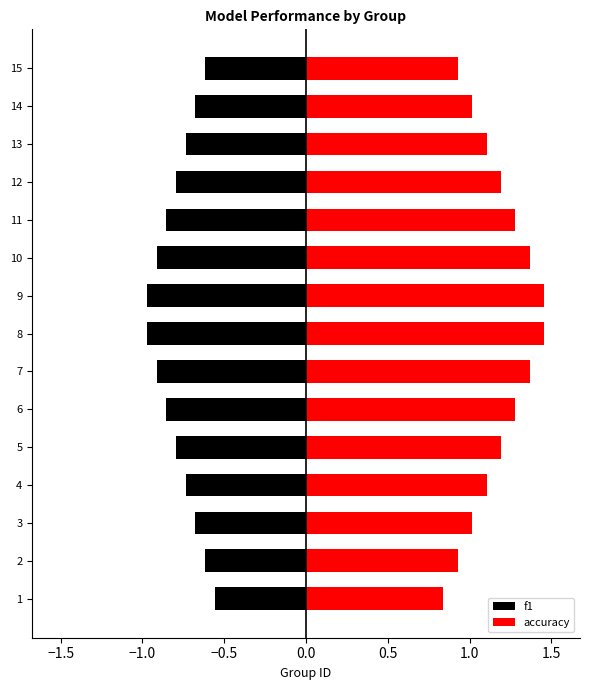

True or false: accuracy has a value of 1.5 at 8.

True